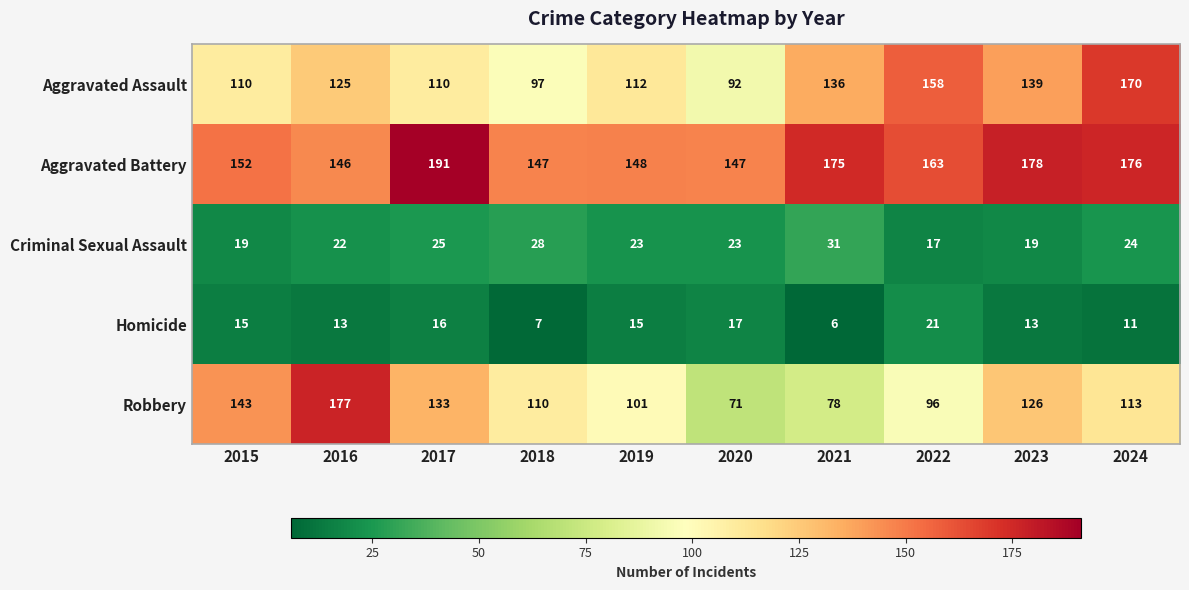

What is the difference between the highest and lowest values at 2022?

146